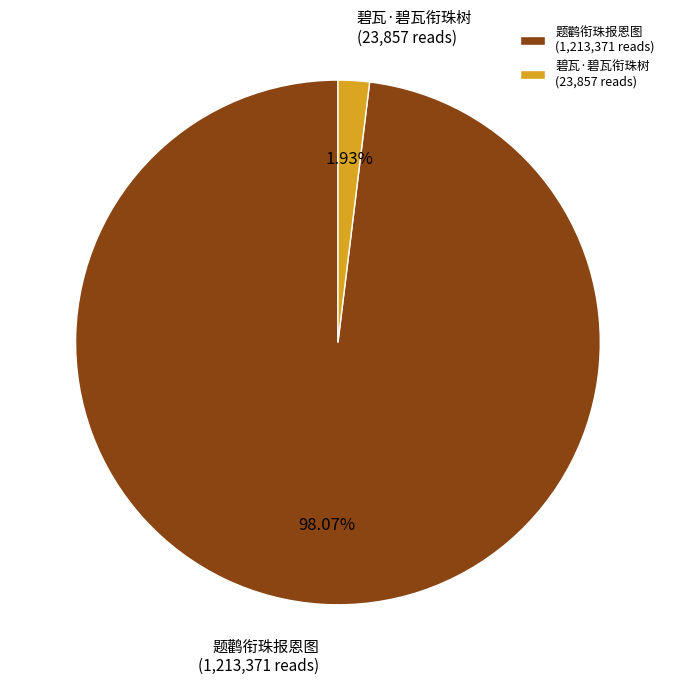

Rank the categories by value from lowest to highest.

碧瓦·碧瓦衔珠树, 题鹳衔珠报恩图